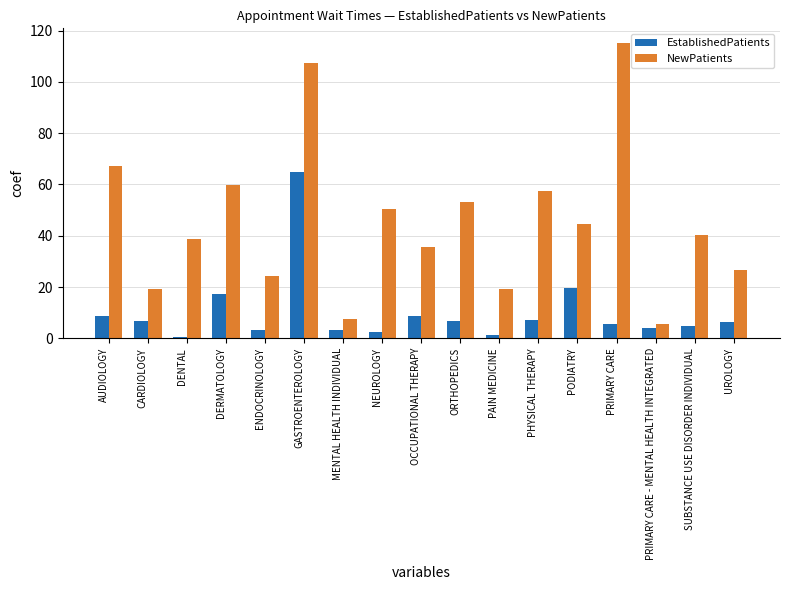

What is the average value of the NewPatients series?

45.4